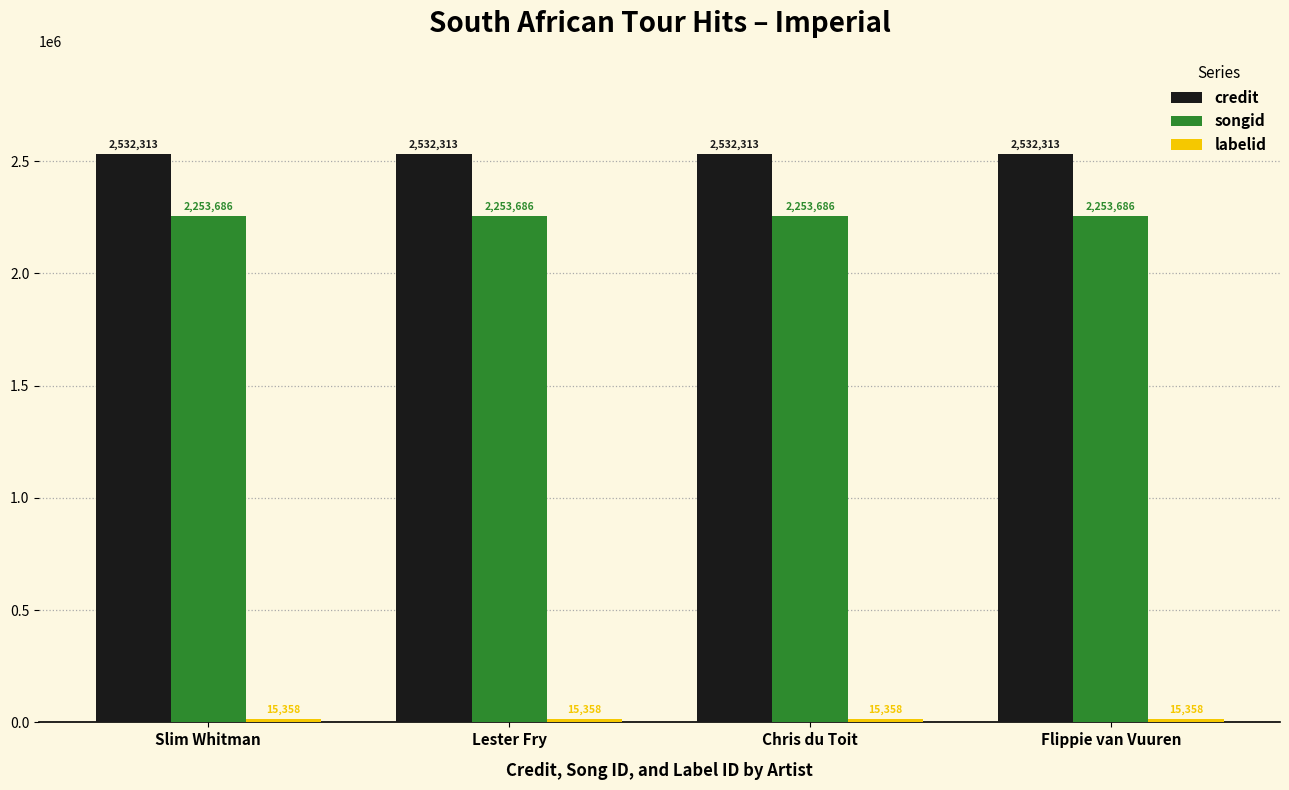

What is the sum of all songid values?

9014744